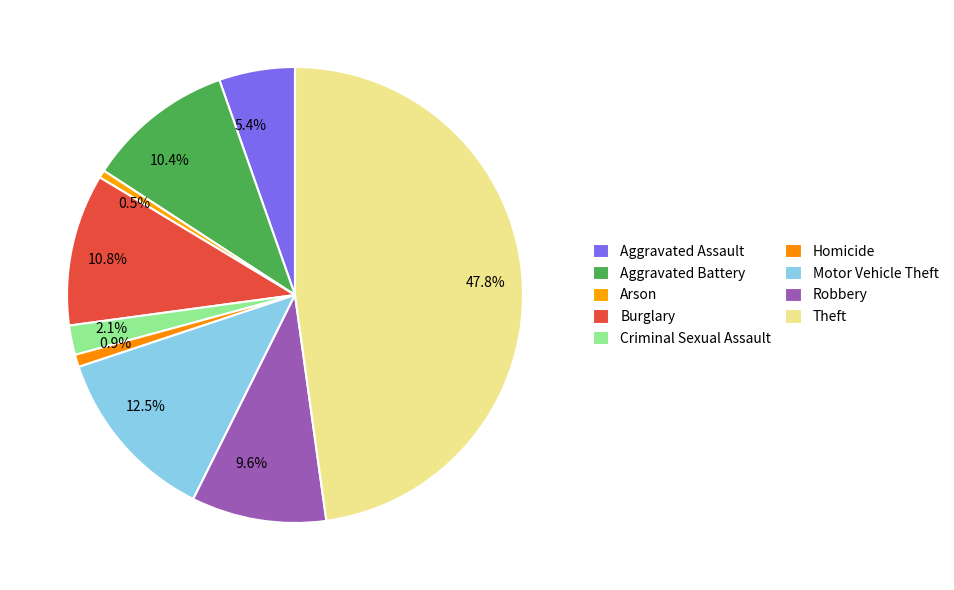

Count the number of slices in the pie.

9